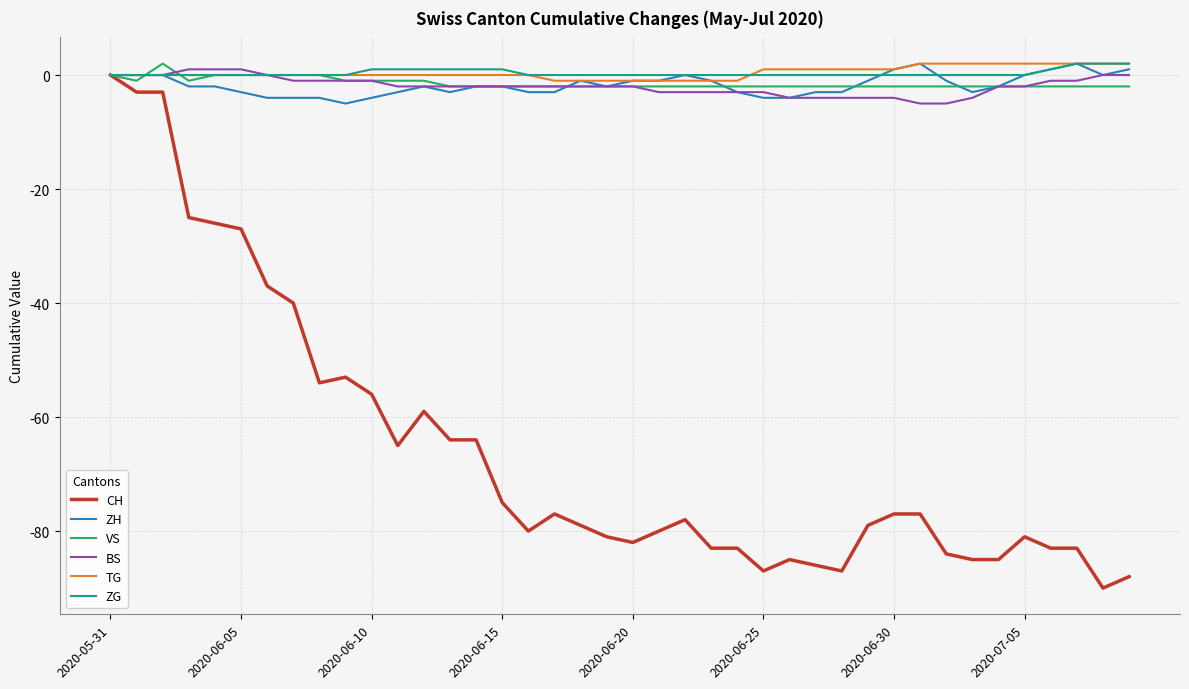

Which series has the widest spread of values?

CH